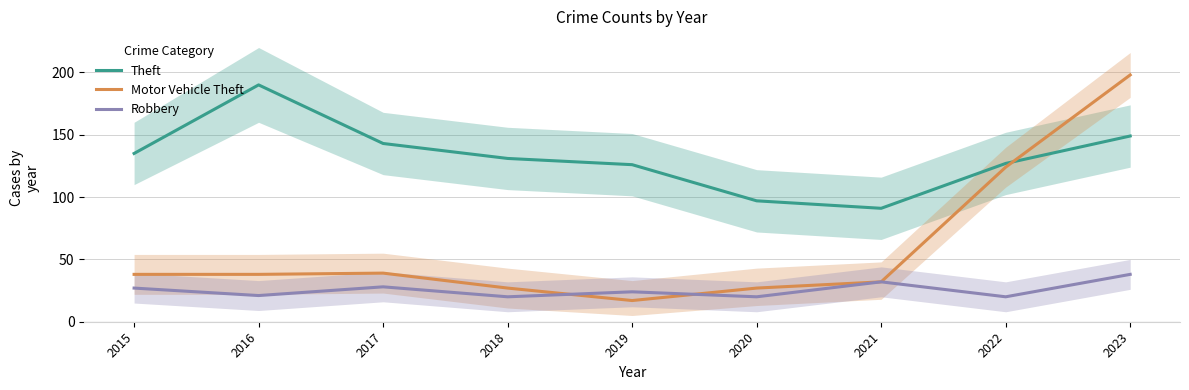

Reading left to right, extract all data points from this chart.

Theft: 135	190	143	131	126	97	91	127	149
Motor Vehicle Theft: 38	38	39	27	17	27	32	124	198
Robbery: 27	21	28	20	24	20	32	20	38